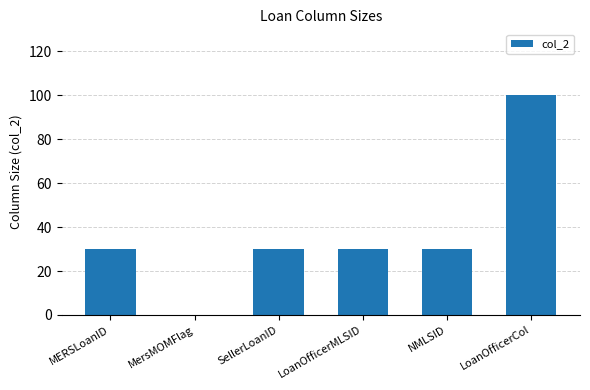

What value does the data have at MERSLoanID, to the nearest 10?

30